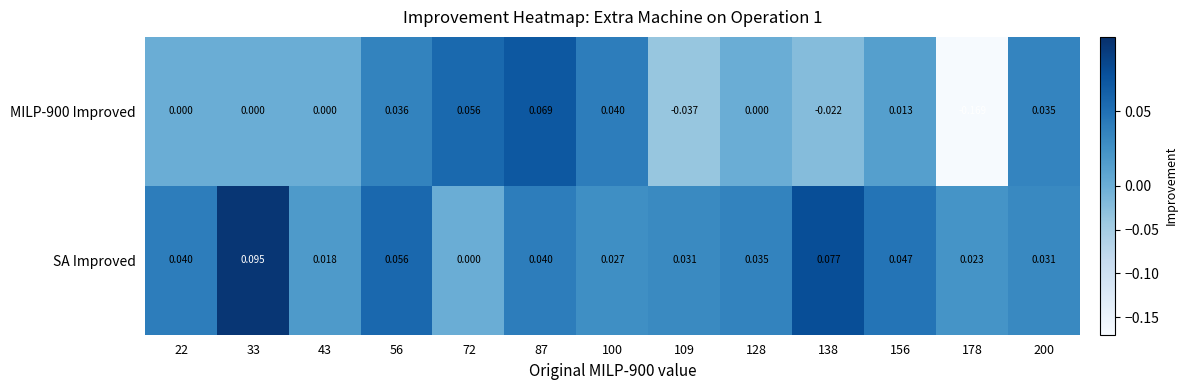

How many categories are shown in the chart?

13